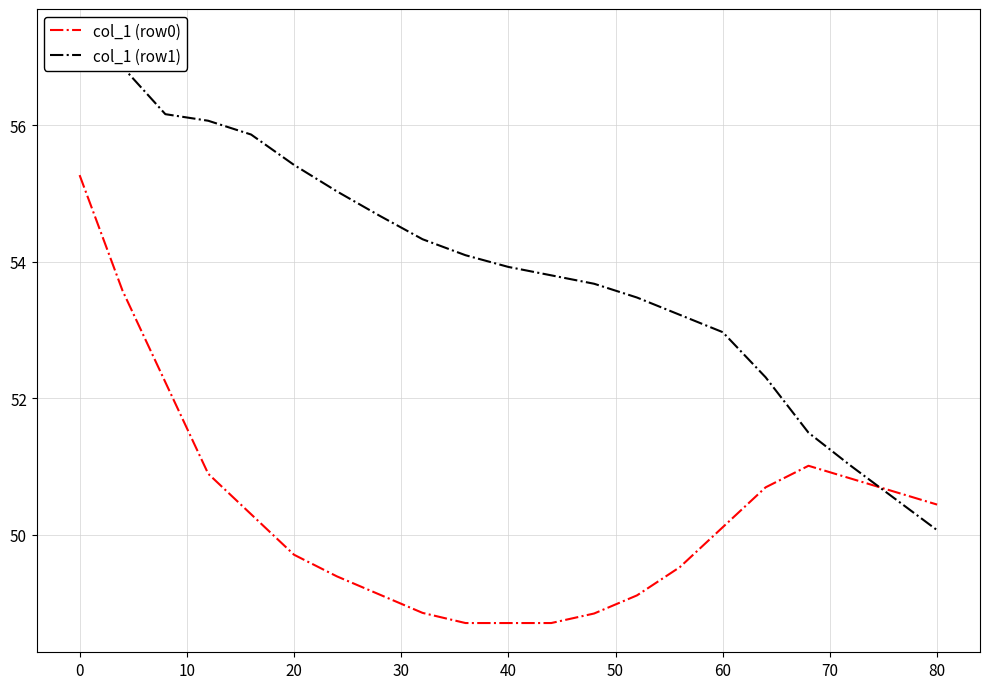

Which series has the largest total across all categories?

col_1 (row1)